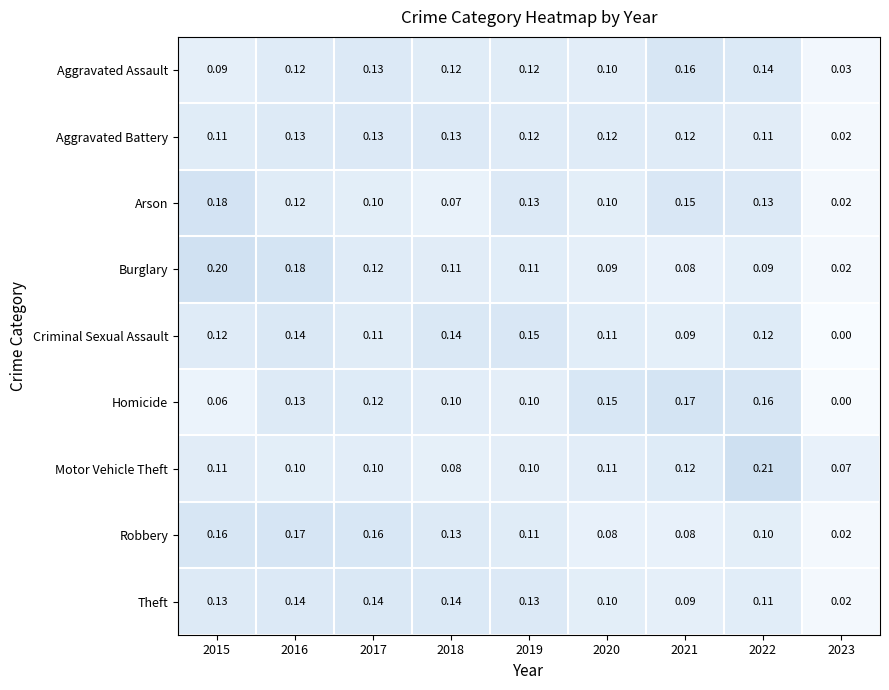

Is the value of Criminal Sexual Assault at 2023 greater than the value of Robbery at 2017?

No